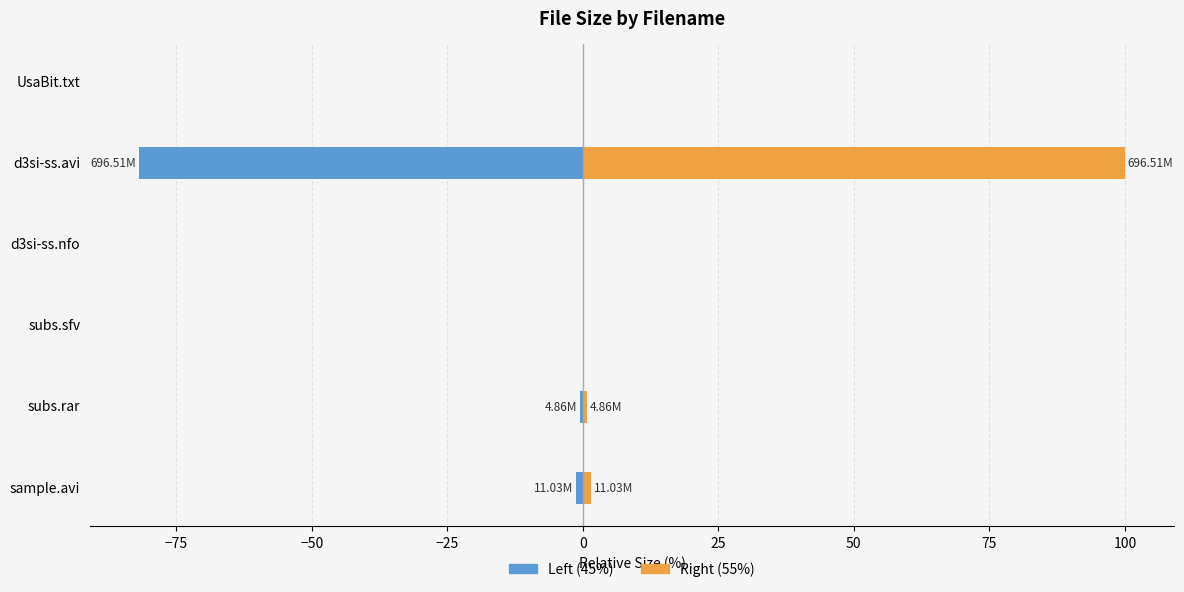

Does the chart contain any negative values?

Yes